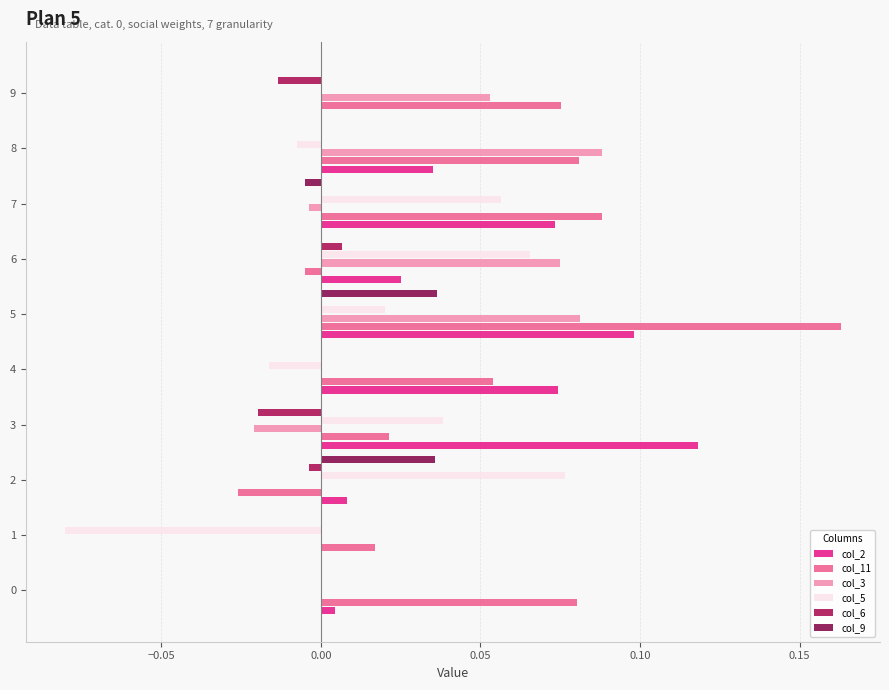

What is the difference between the maximum and minimum values in the col_5 series?

0.2